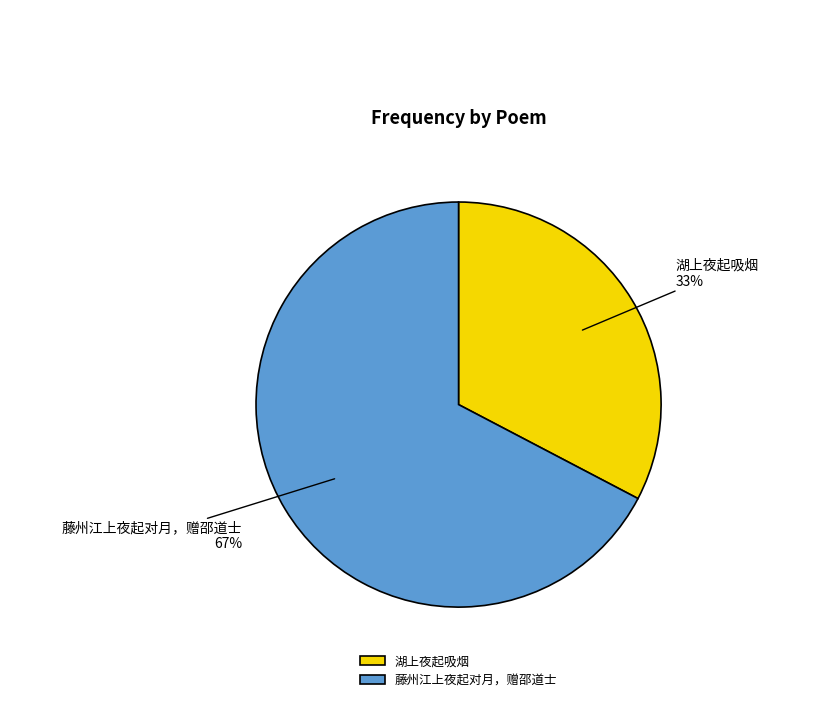

Does any single category account for the majority?

Yes